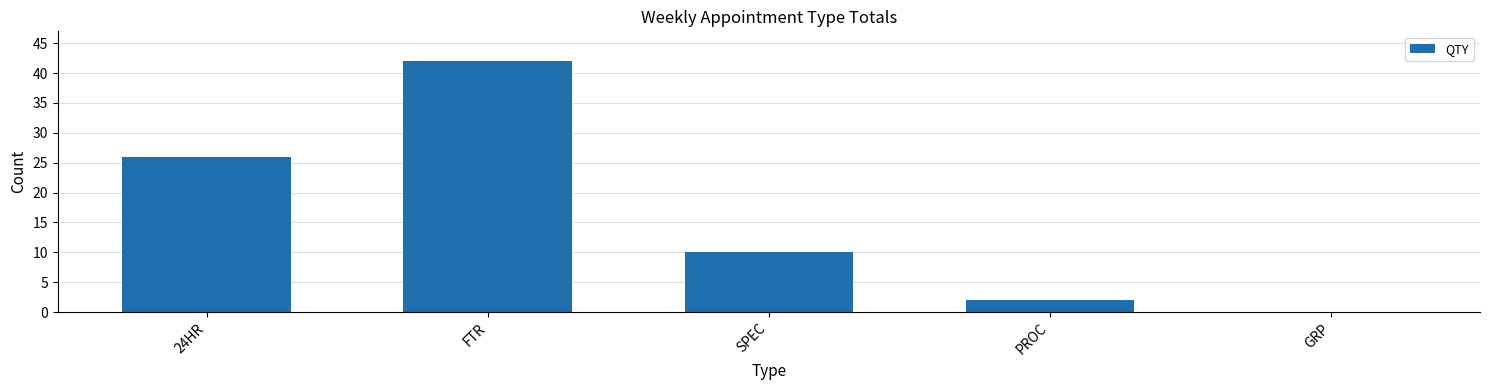

At which label is the value closest to 21?

24HR